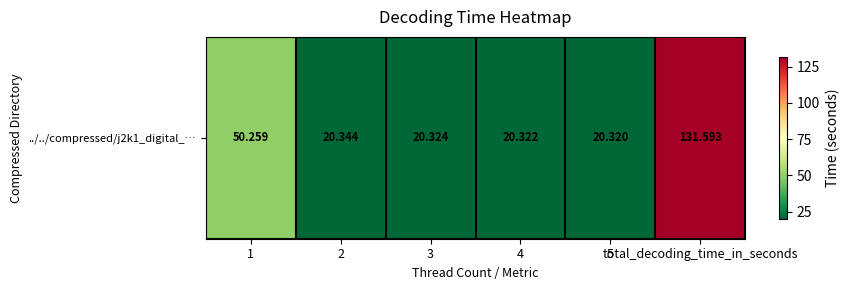

What value does the data have at 5?

20.3